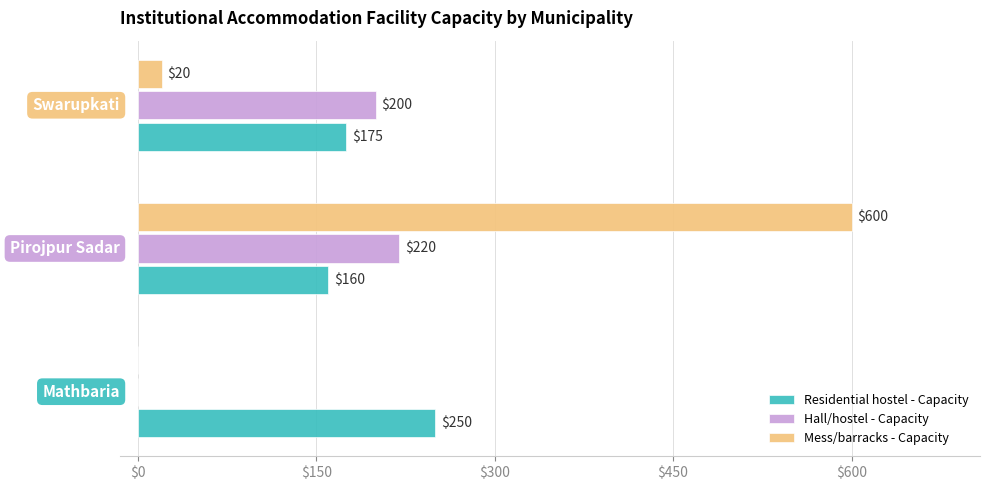

Which series has the largest total across all categories?

Mess/barracks - Capacity